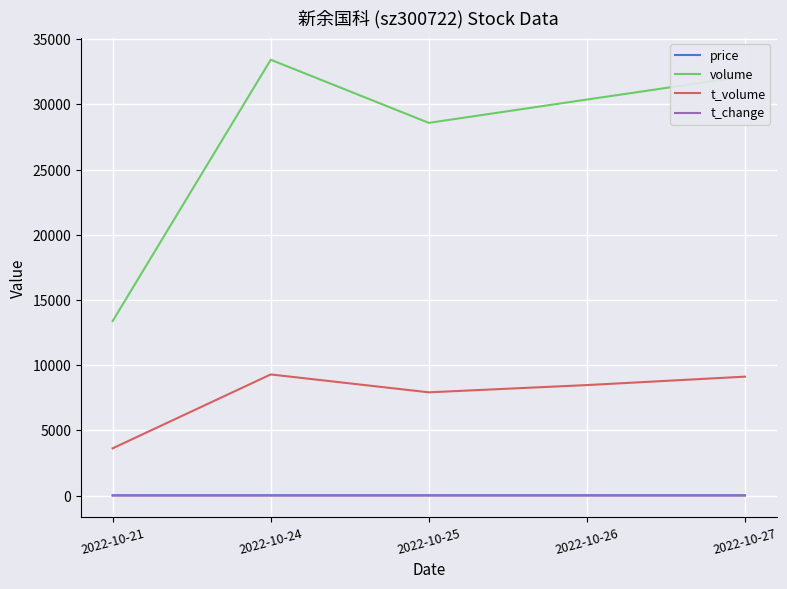

Count the number of data series in this chart.

4